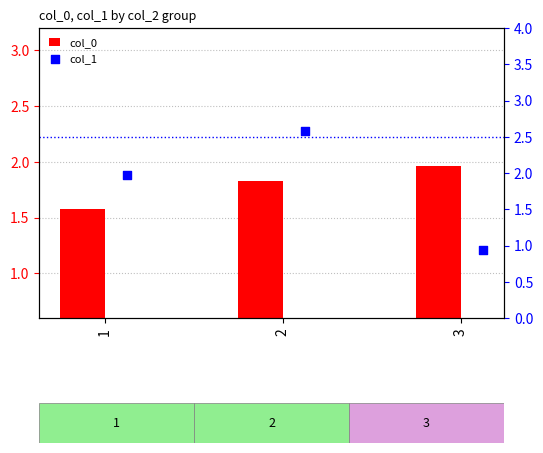

What are all the series names shown in the legend?

col_0, col_1